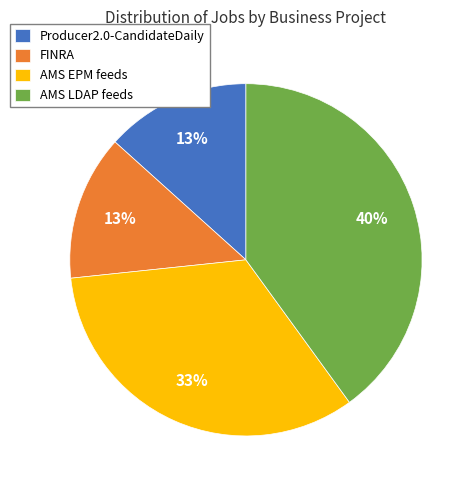

To the nearest percent, what is the difference between the AMS LDAP feeds and Producer2.0-CandidateDaily slice percentages?

27%